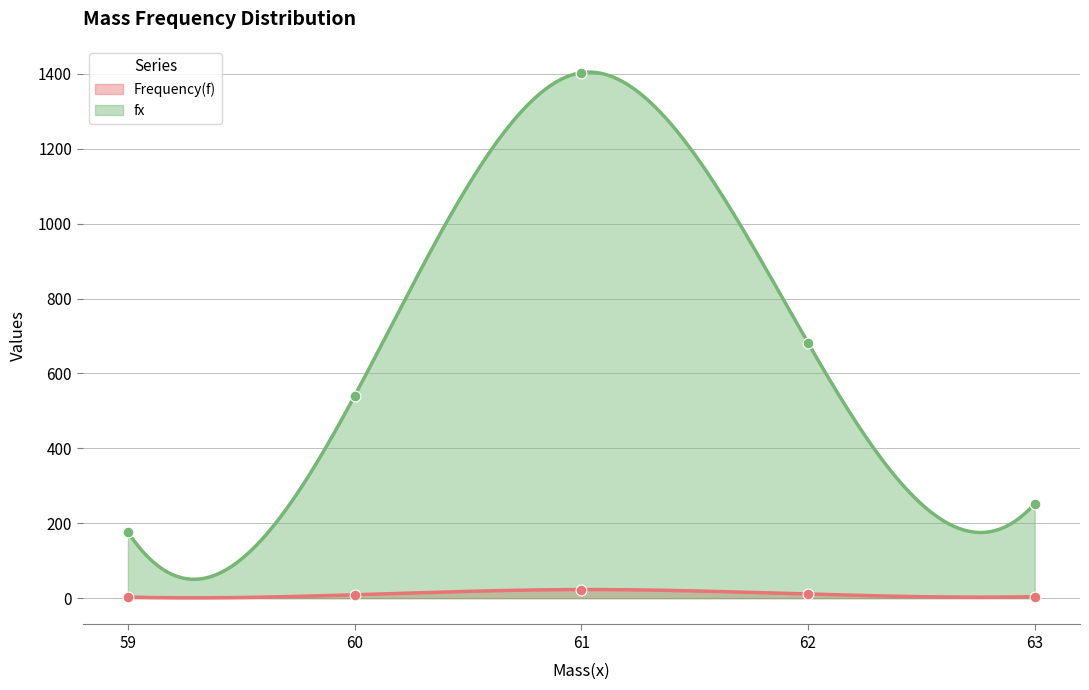

At how many categories does at least one series exceed 1354?

1